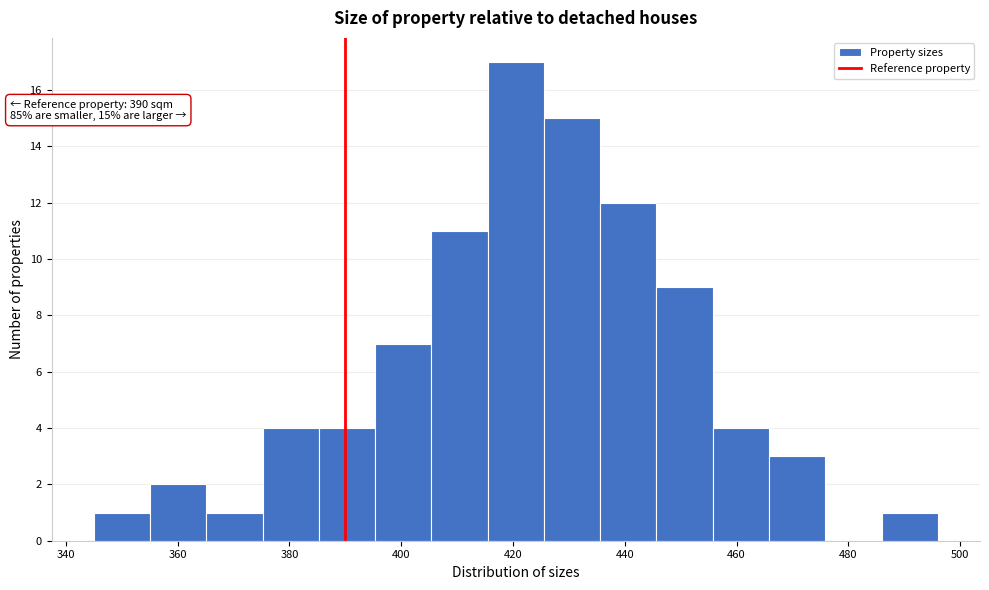

Which range on the x-axis has the tallest bar?

416 to 426